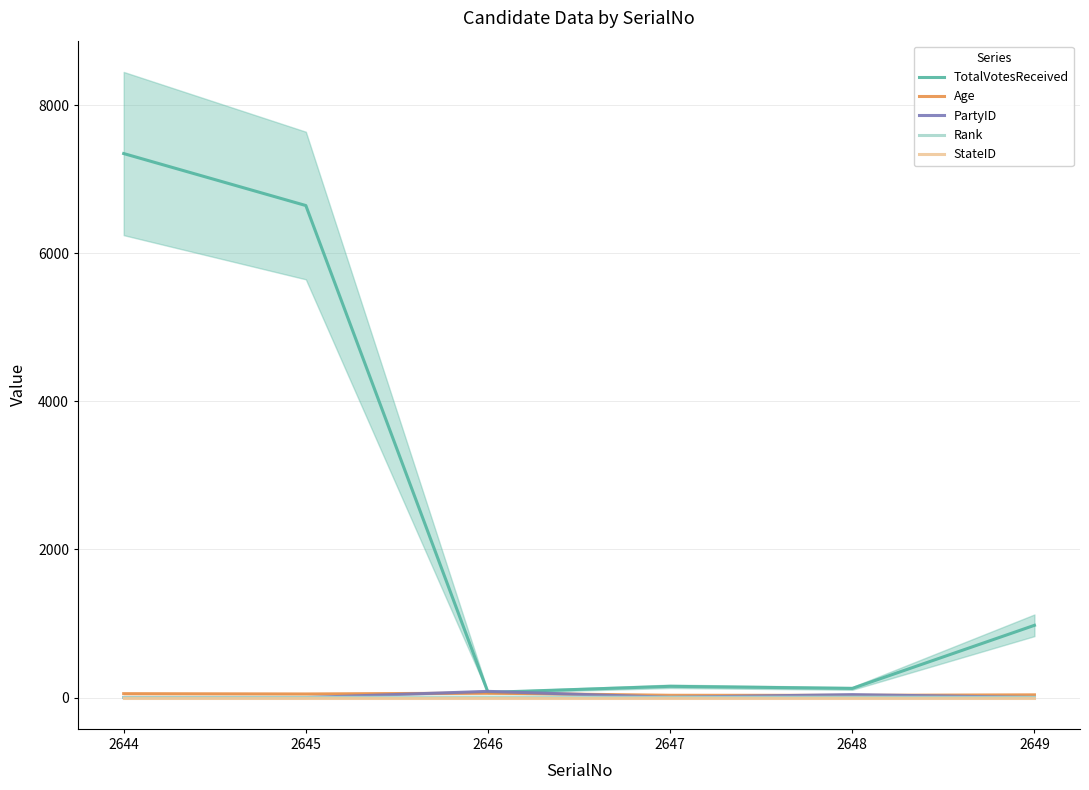

What is the value of the StateID point at the 2nd from the left?

1